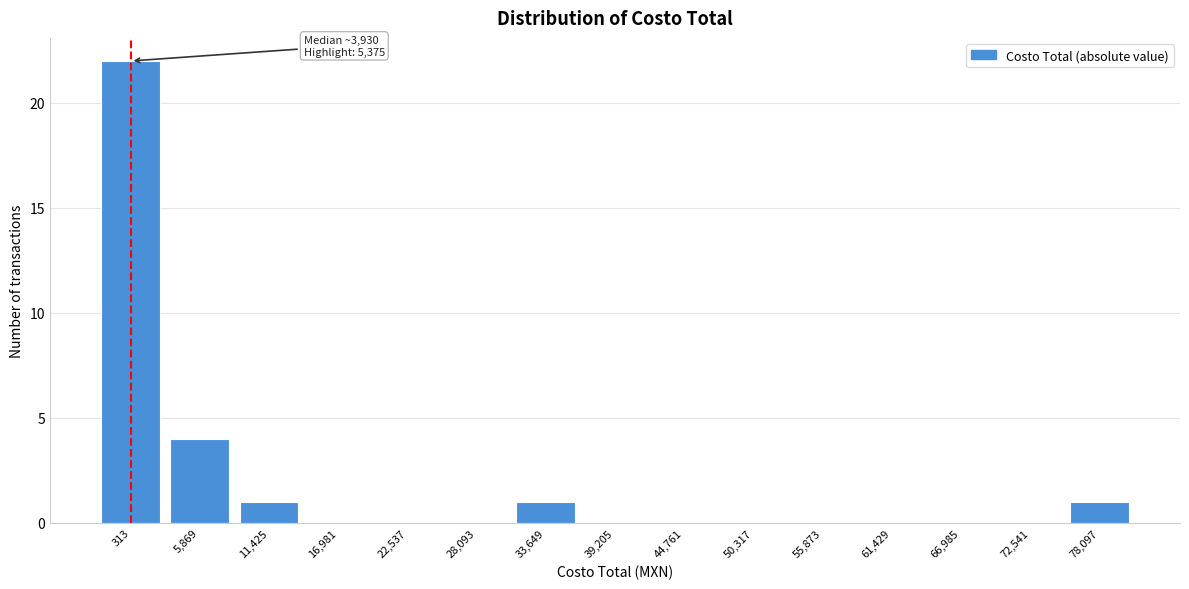

Reading left to right, transcribe all the data shown in this chart.

313=22	5,869=4	11,425=1	16,981=0	22,537=0	28,093=0	33,649=1	39,205=0	44,761=0	50,317=0	55,873=0	61,429=0	66,985=0	72,541=0	78,097=1